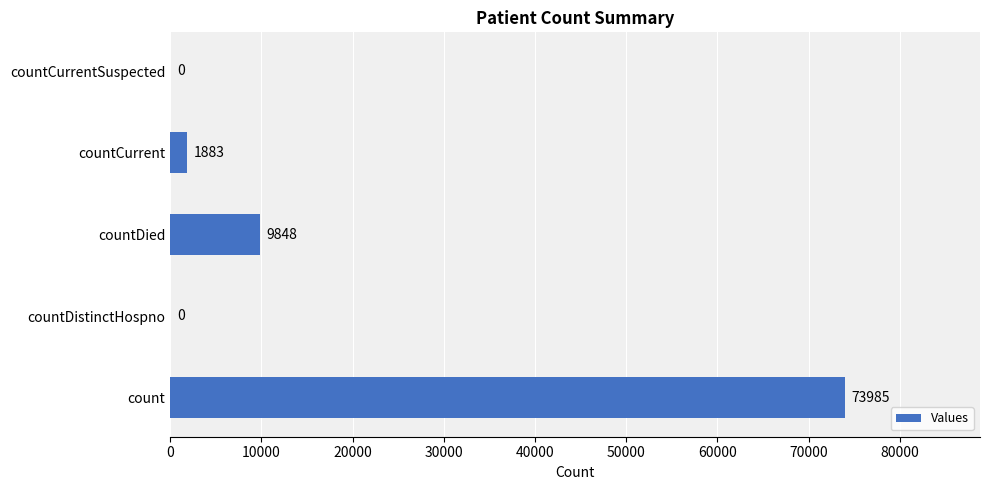

Which category has the highest value across all series?

count